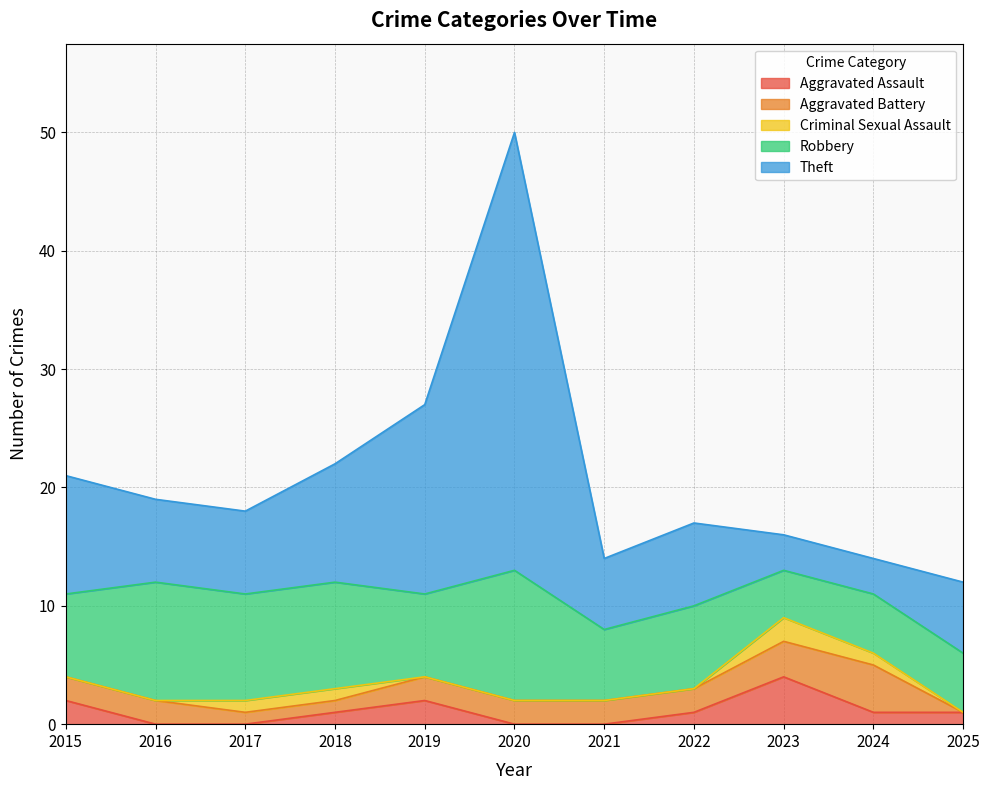

Where does the Robbery series first go above 7?

2016